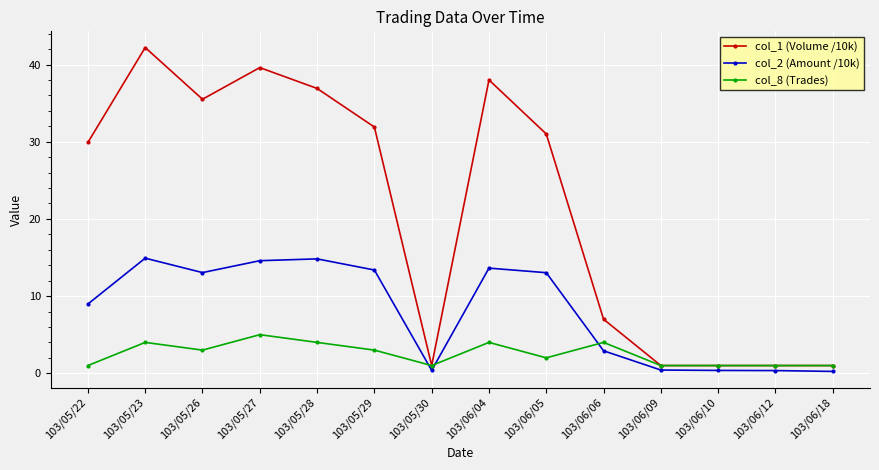

What is the value of the col_2 (Amount /10k) point at the 6th from the left?

13.4